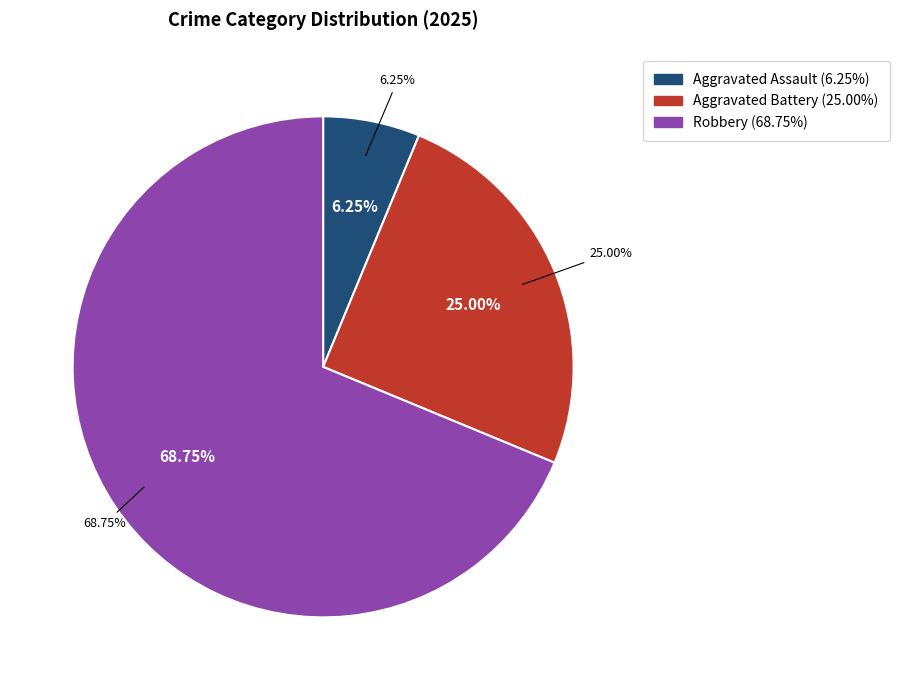

To the nearest percent, what is the combined percentage of Aggravated Assault and Aggravated Battery?

31%